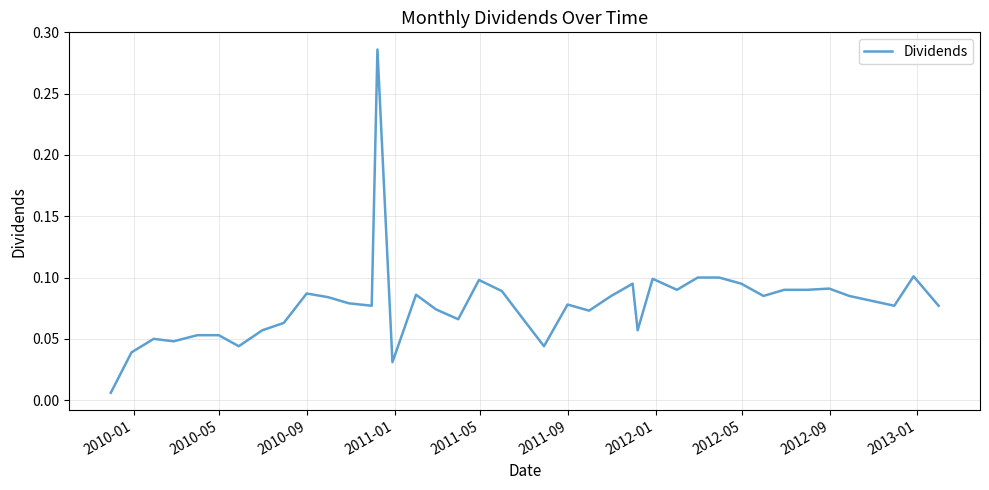

Is this an area chart (filled region under the line)?

No